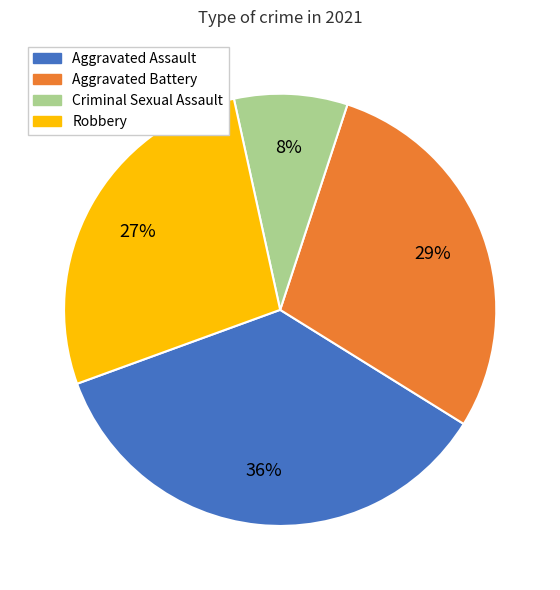

Which slice is the smallest?

Criminal Sexual Assault